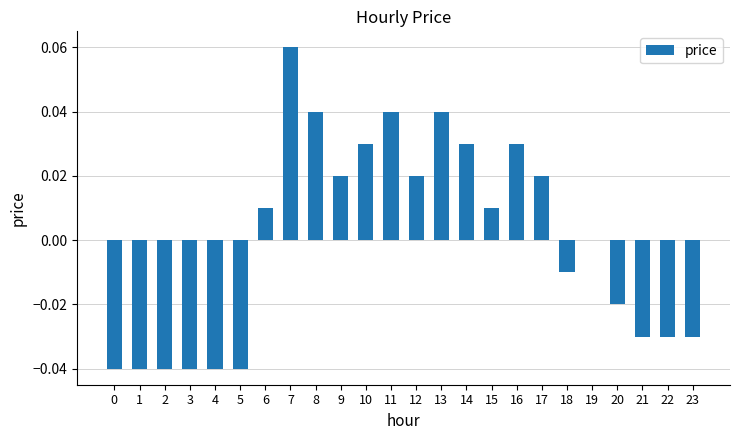

The chart shows a value of 0.0 at 17. True or false?

True